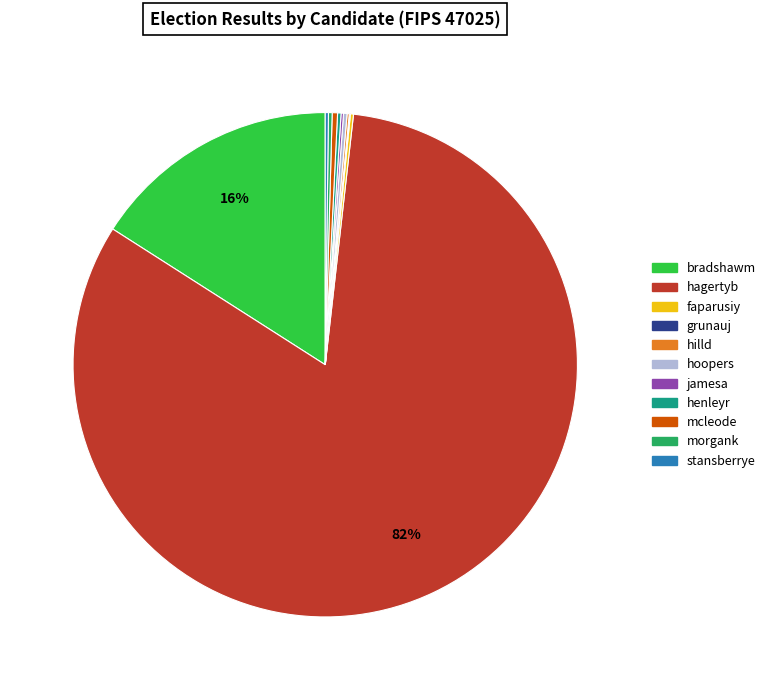

To the nearest percent, what is the average slice percentage?

9%